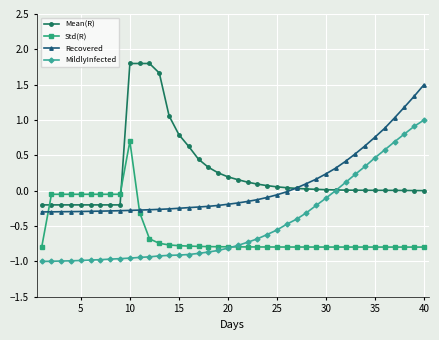

List the series in order of their overall mean, lowest first.

Std(R), MildlyInfected, Recovered, Mean(R)